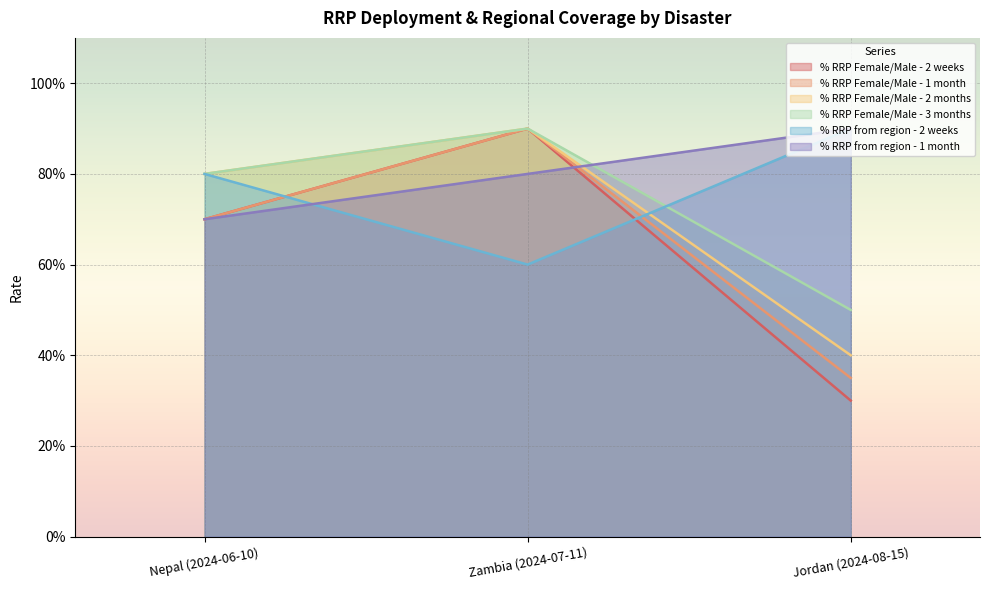

What is the label of the 3rd point from the left?

Jordan (2024-08-15)